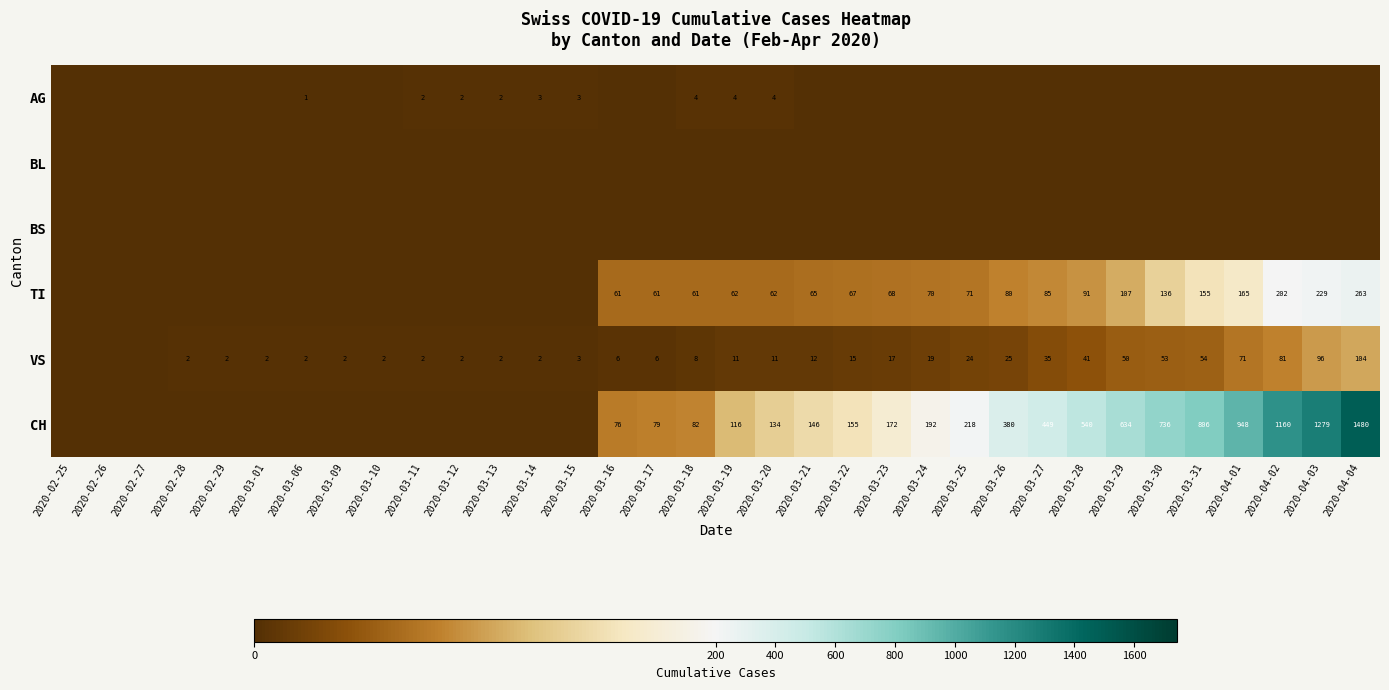

At which label does AG reach its peak?

2020-03-18